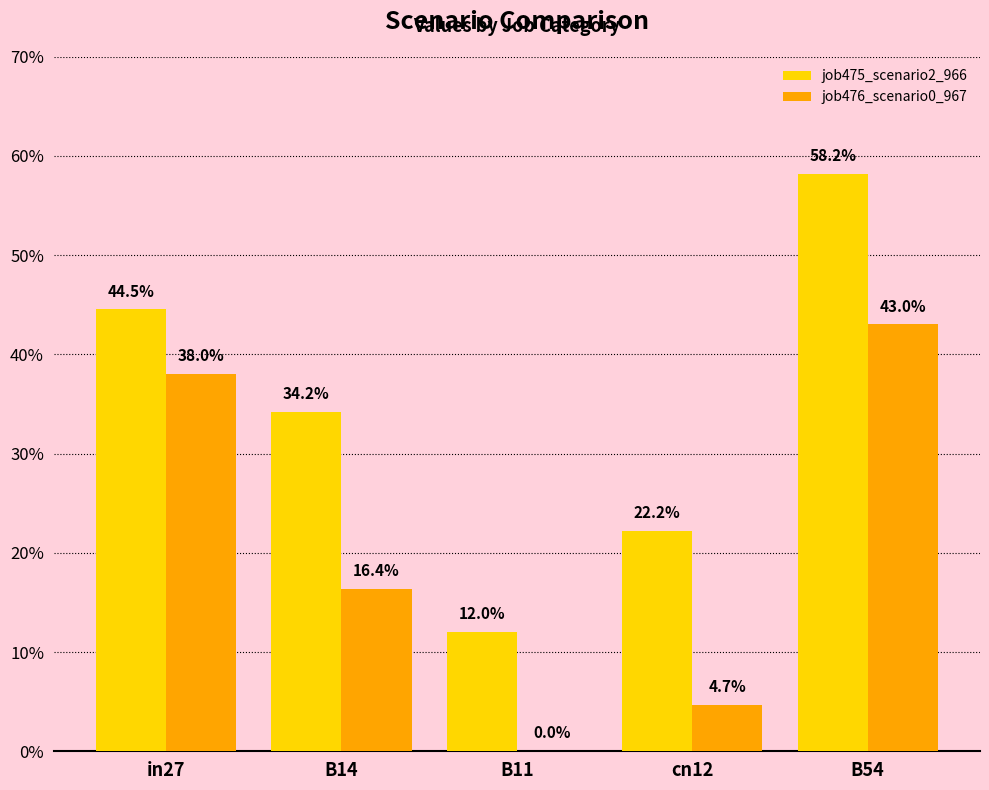

Are the bars horizontal?

No